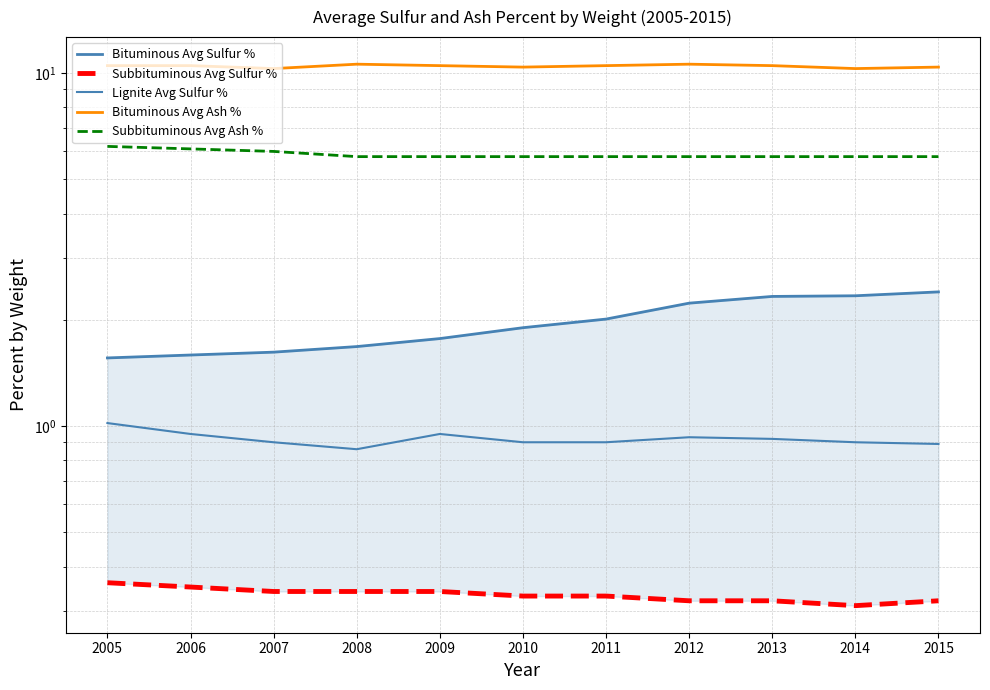

What is the maximum value for Bituminous Avg Ash %?

10.6